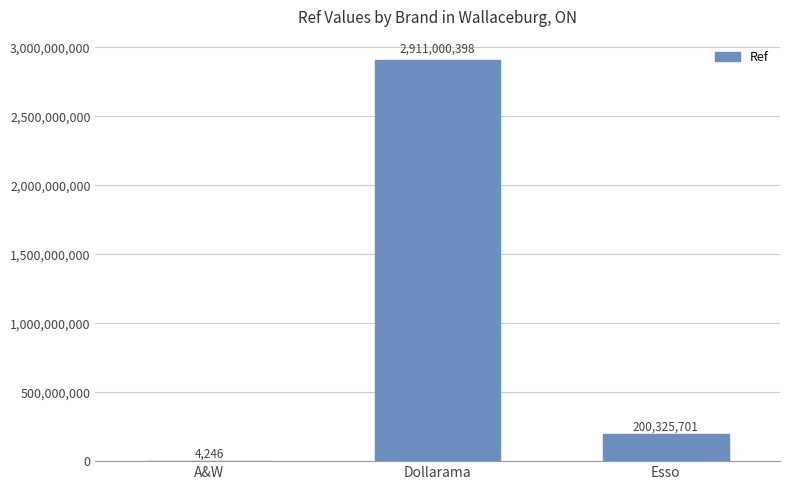

Is it true that the value at Esso is 294461348?

False